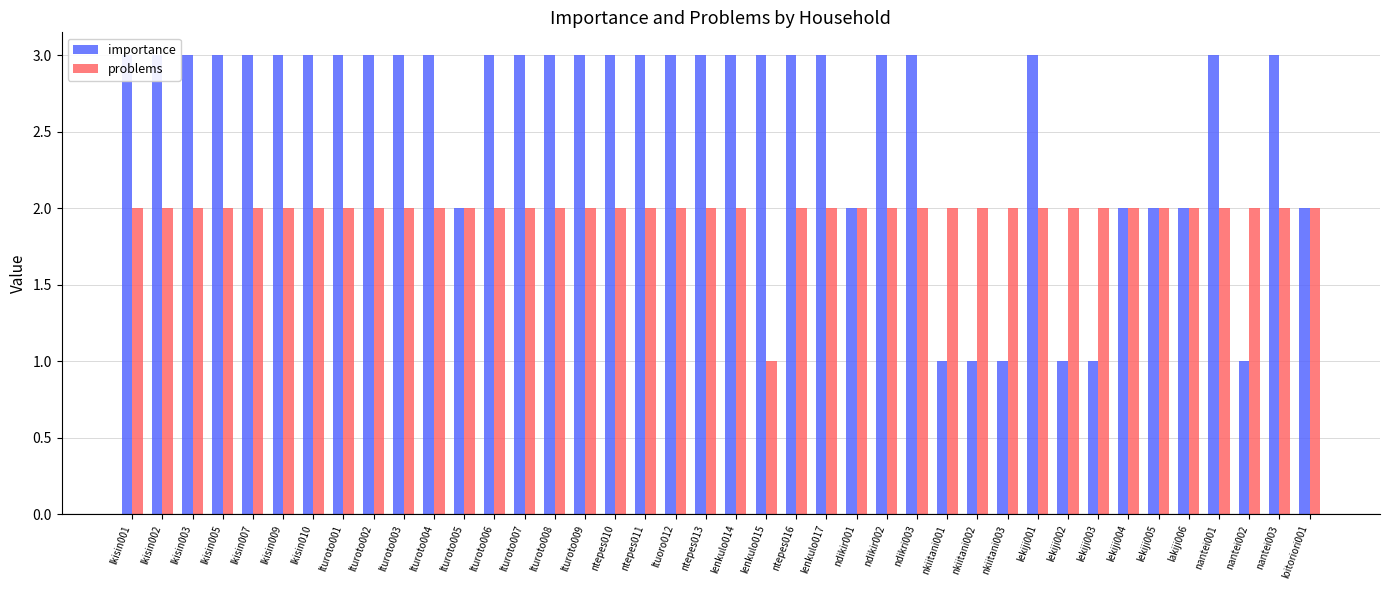

At which label does importance reach its peak?

lkisin001